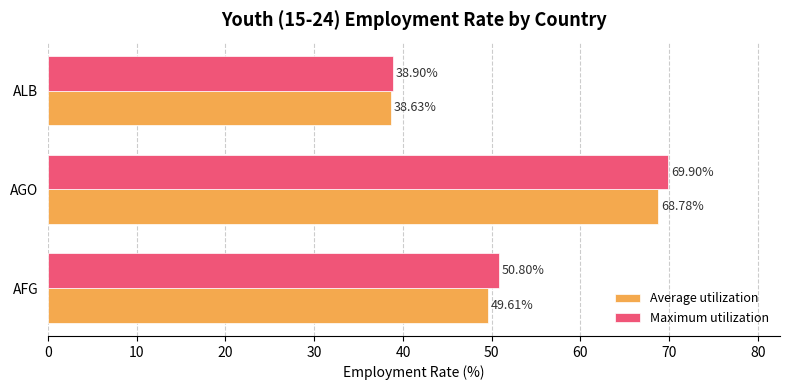

List the labels in order of Average utilization value, smallest first.

ALB, AFG, AGO